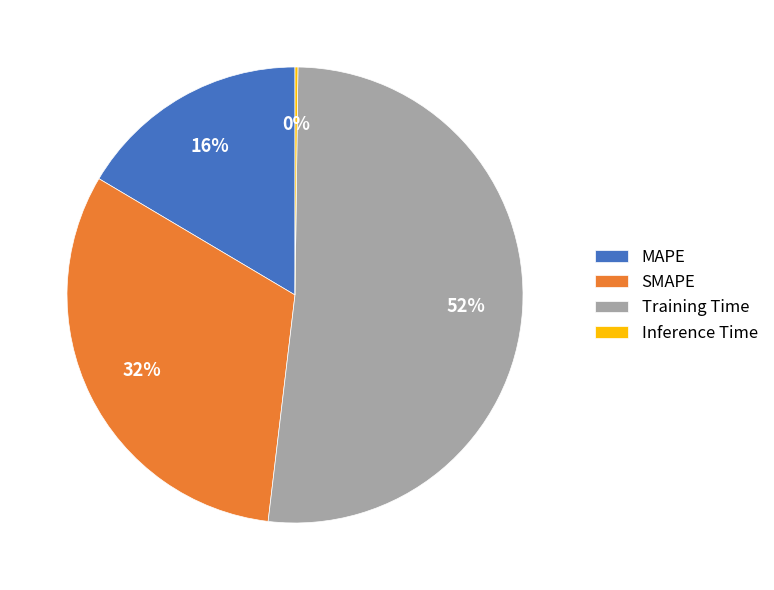

To the nearest percent, what is the combined percentage of SMAPE and MAPE?

48%